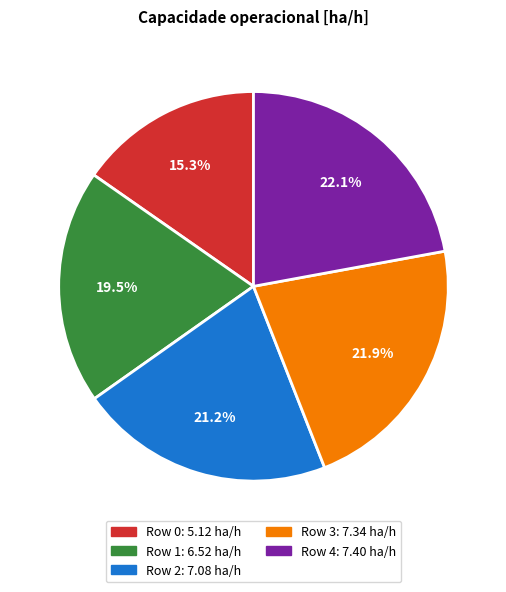

Does any single category account for the majority?

No